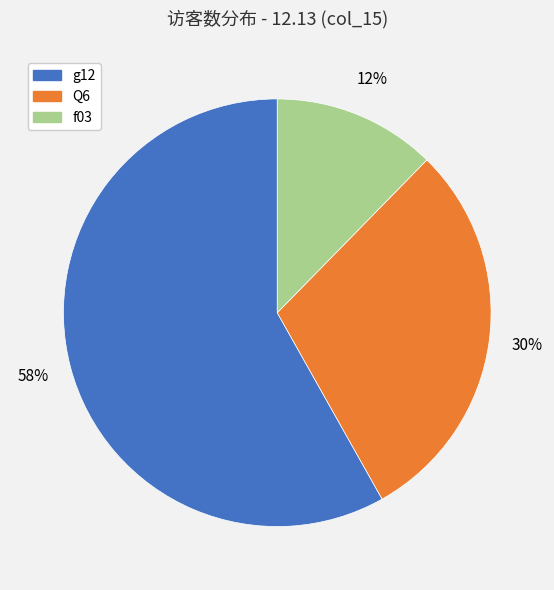

Combined, do g12 and f03 account for over 50%?

Yes